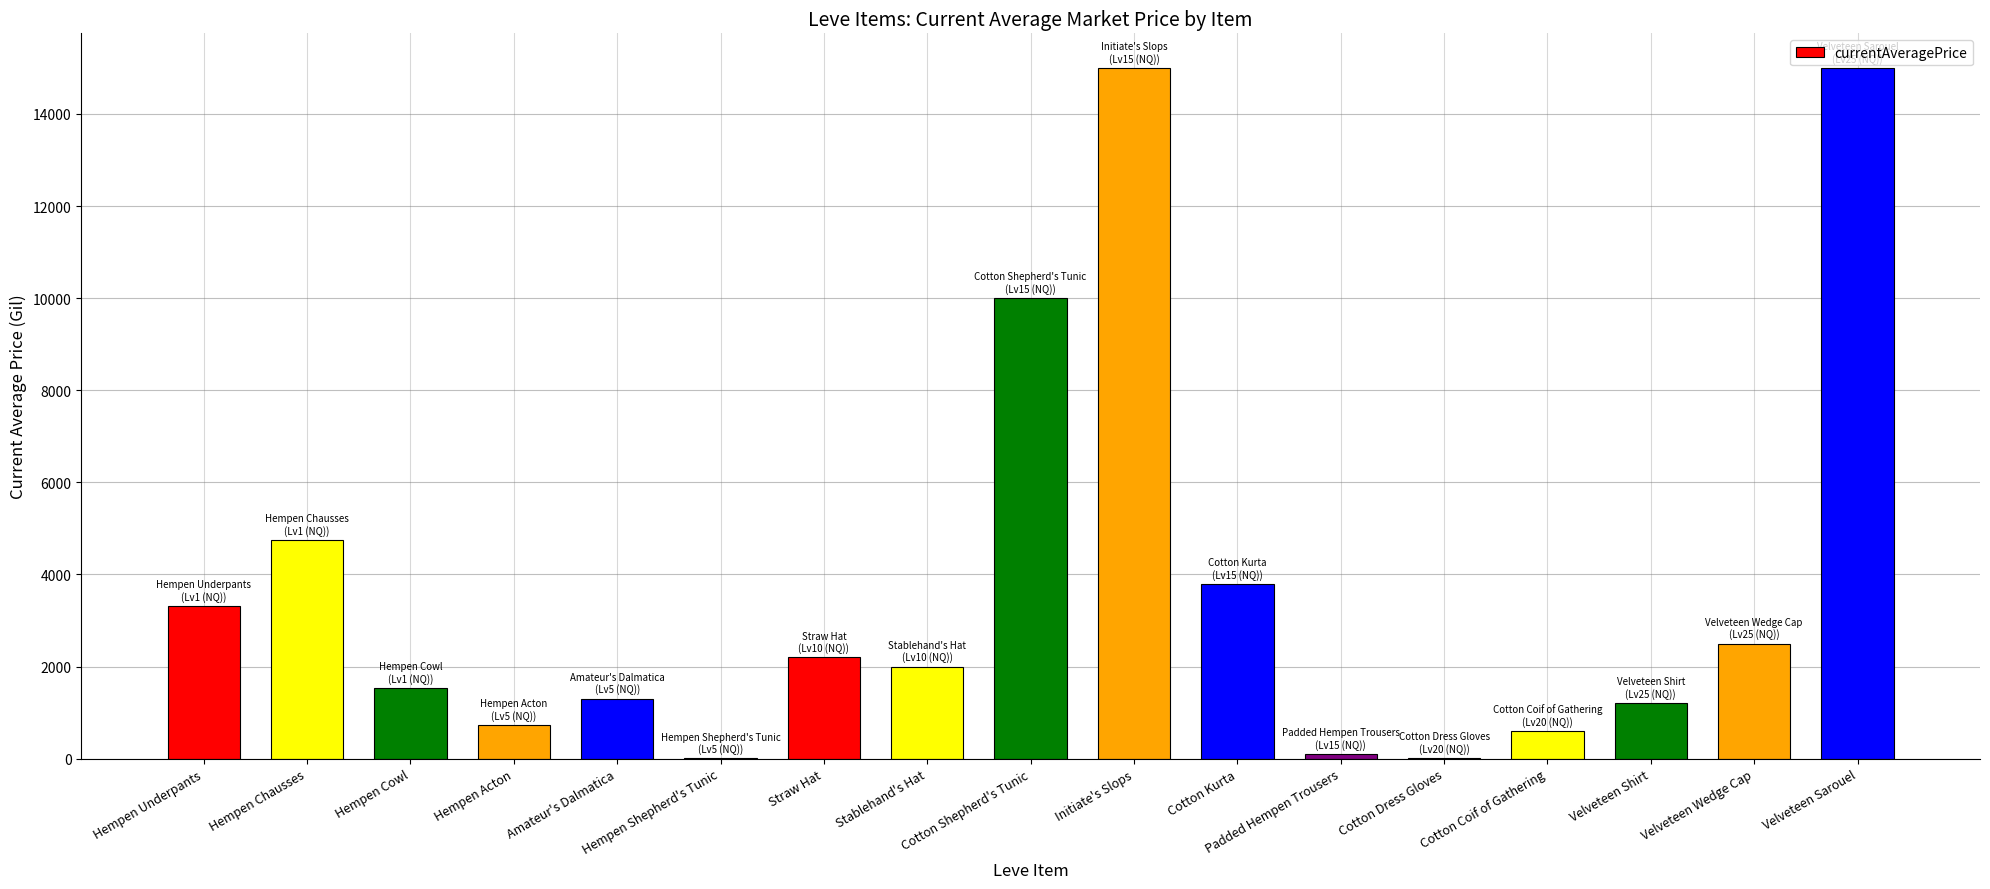

True or false: the data shows 595.0 at Cotton Coif of Gathering.

True